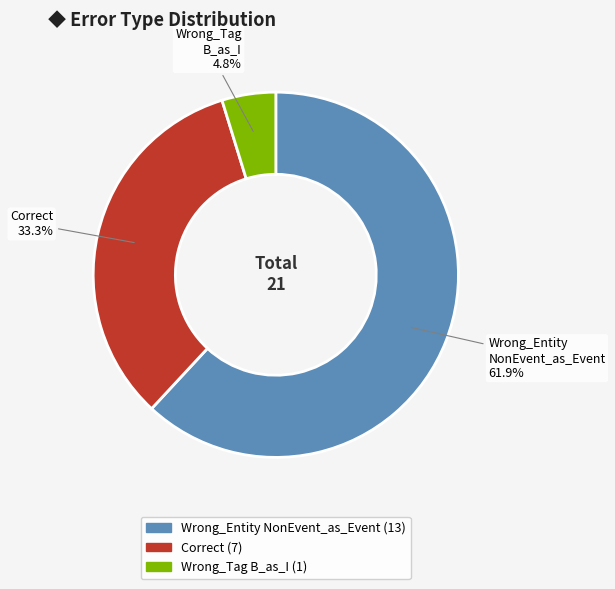

To the nearest percent, what is the average slice percentage?

33%